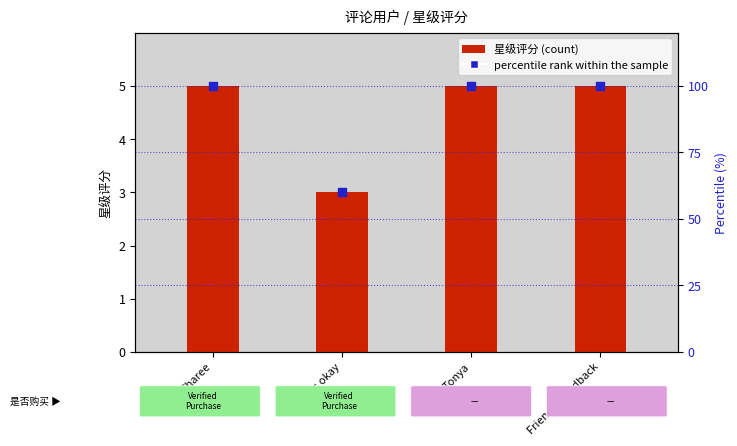

What are all the series names shown in the legend?

星级评分 (count), percentile rank within the sample